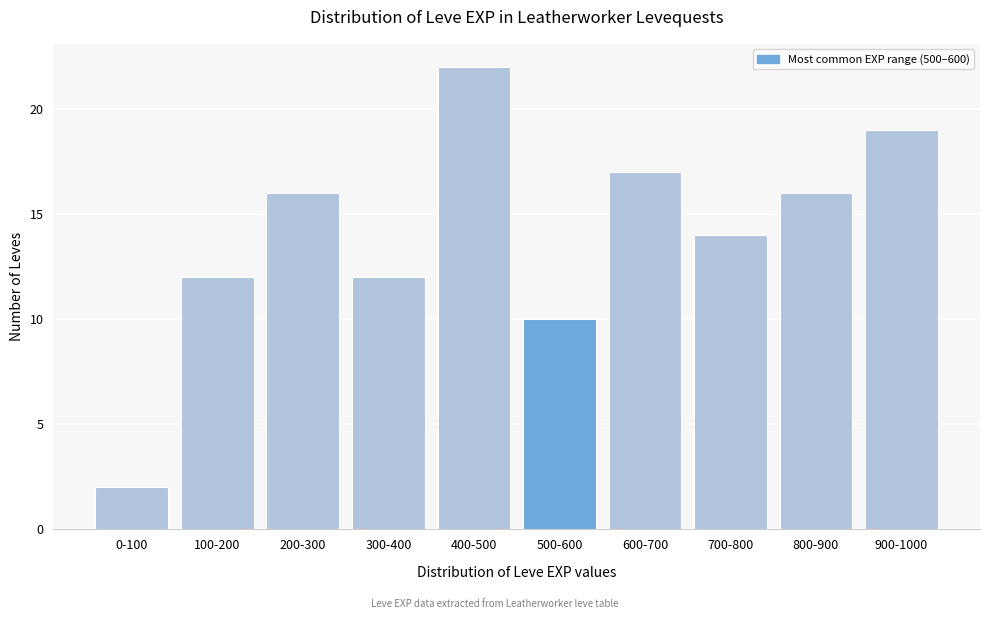

Reading left to right, extract all data points from this chart.

2	12	16	12	22	10	17	14	16	19